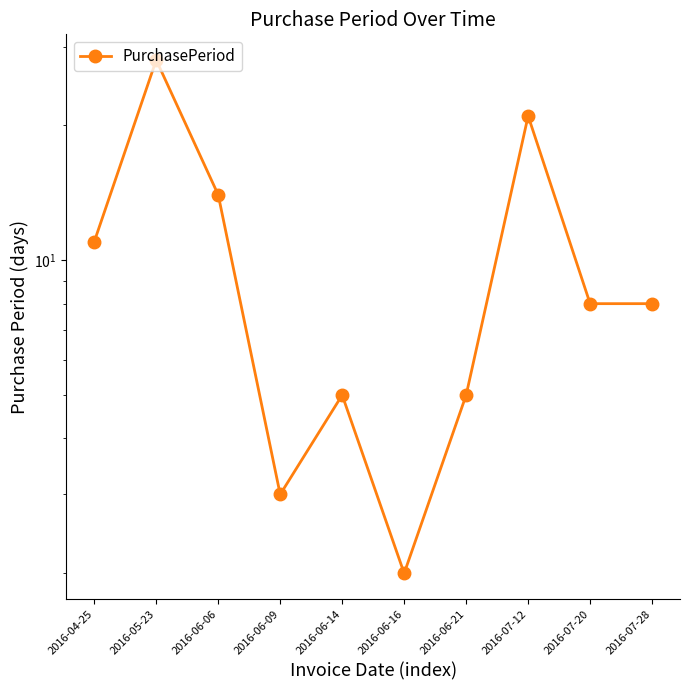

Reading left to right, list all the values displayed in this chart.

2016-04-25=11	2016-05-23=28	2016-06-06=14	2016-06-09=3	2016-06-14=5	2016-06-16=2	2016-06-21=5	2016-07-12=21	2016-07-20=8	2016-07-28=8